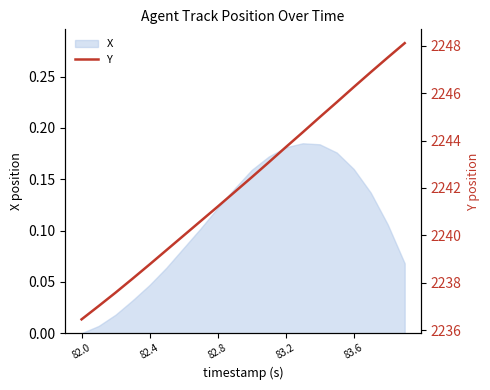

The value of X at 82.0 is -0.1. True or false?

False